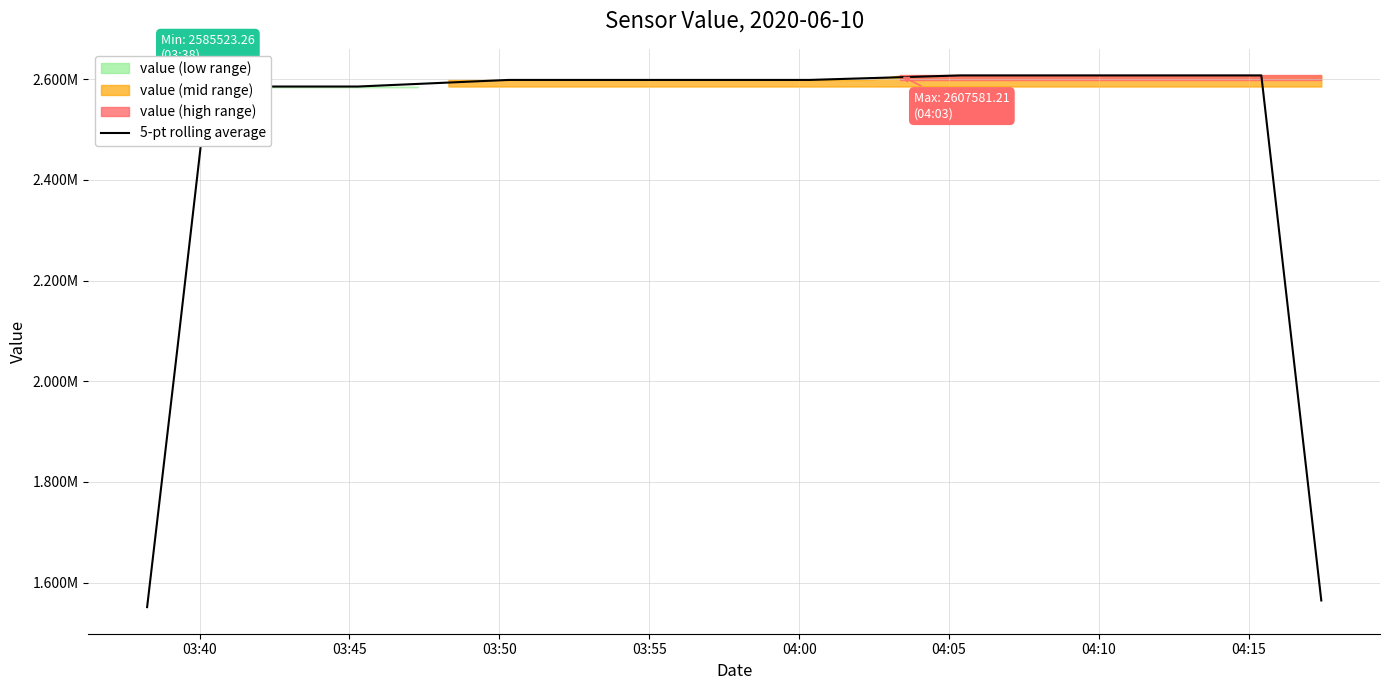

What is the maximum value shown in the chart?

2607581.2